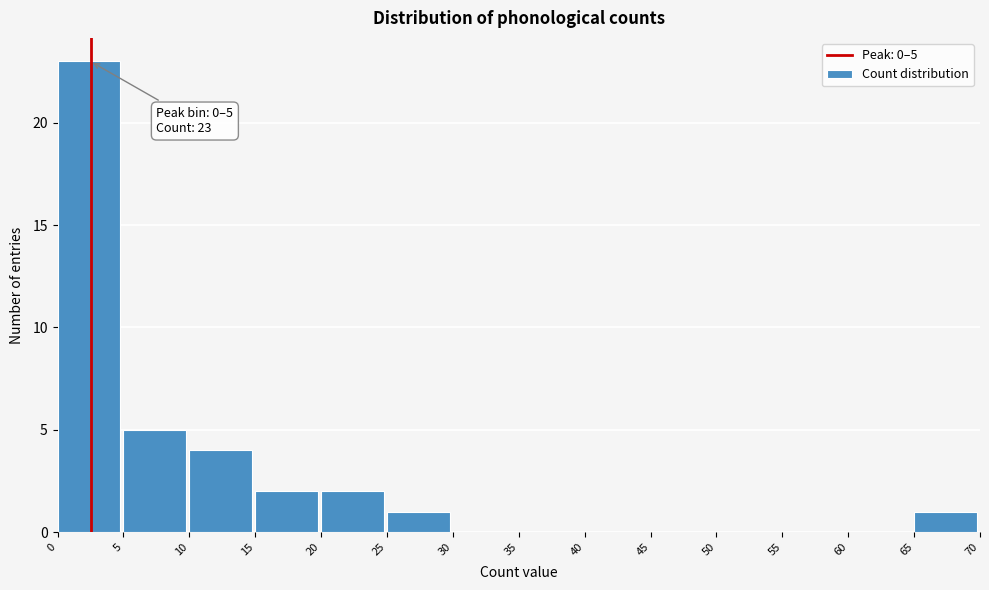

Which range on the x-axis has the tallest bar?

0 to 5